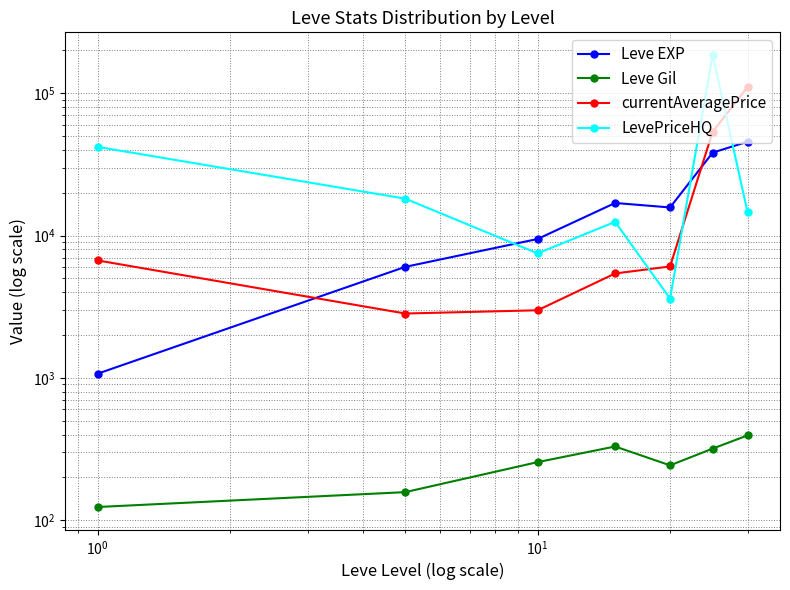

Rank the series by their maximum value, from highest to lowest.

LevePriceHQ, currentAveragePrice, Leve EXP, Leve Gil